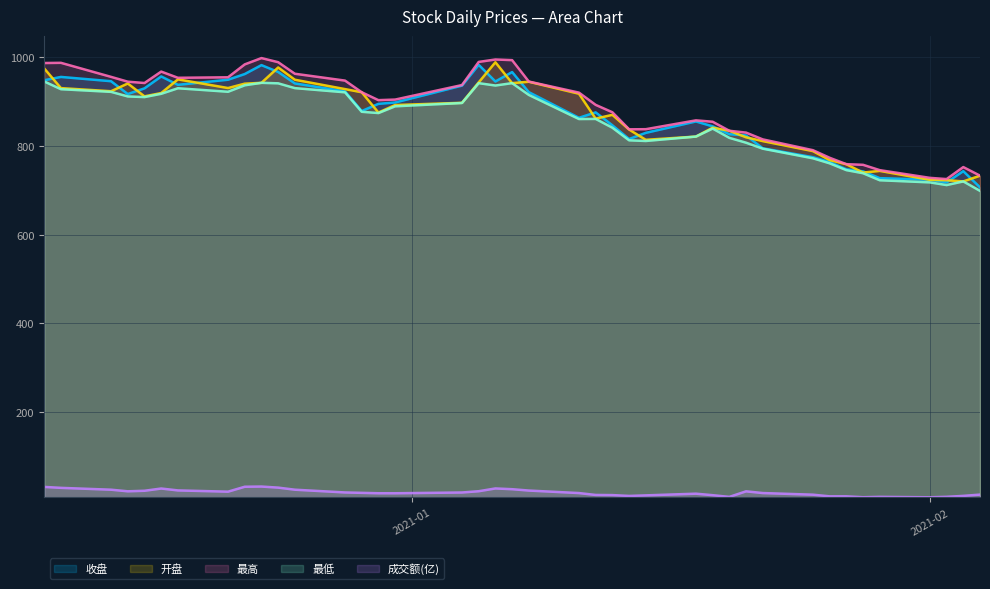

What is the value of the 最高 point at the 21st from the left?

945.5